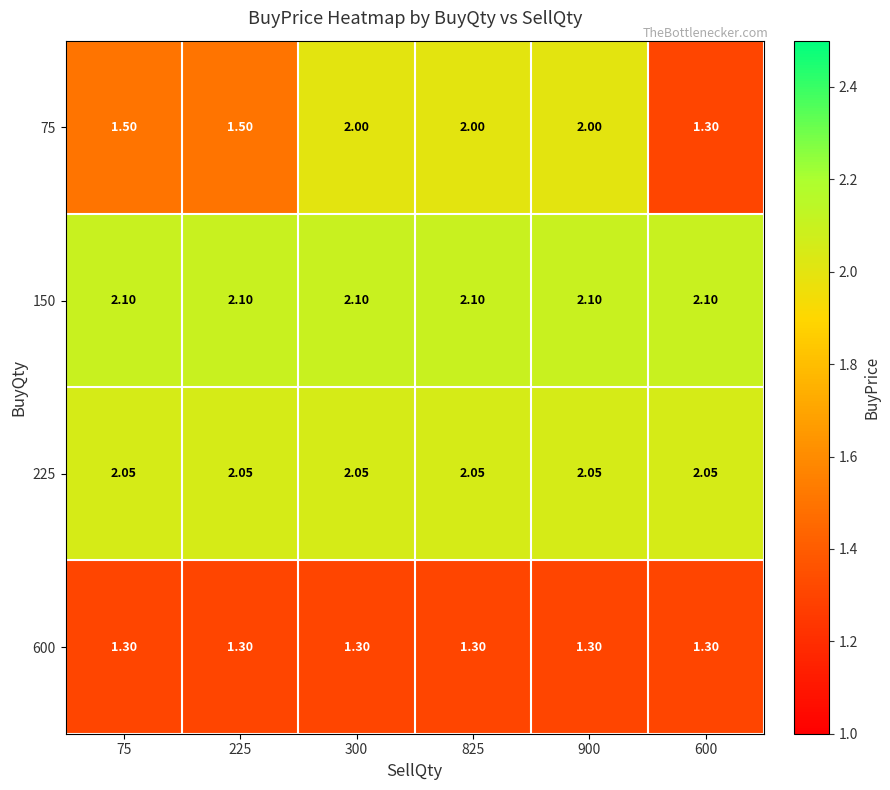

How many distinct data groups are displayed?

4